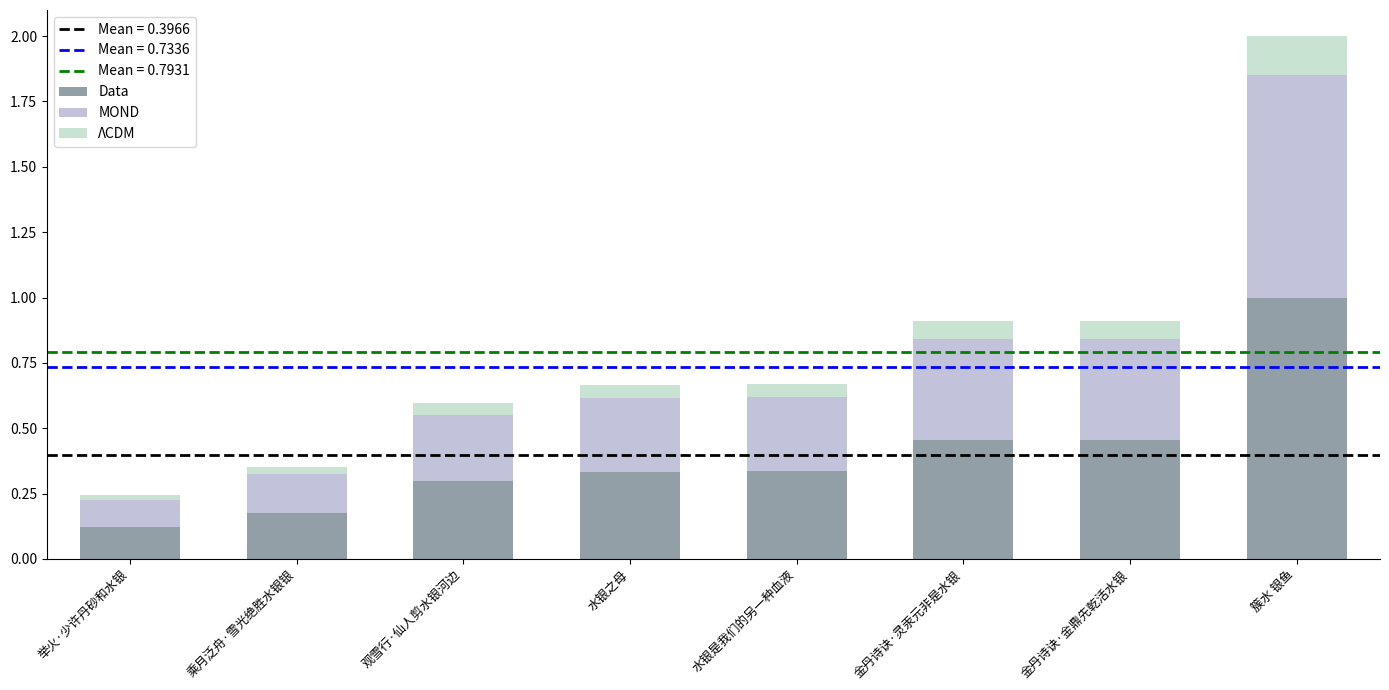

At which category is the sum across all series the highest?

簇水 银鱼